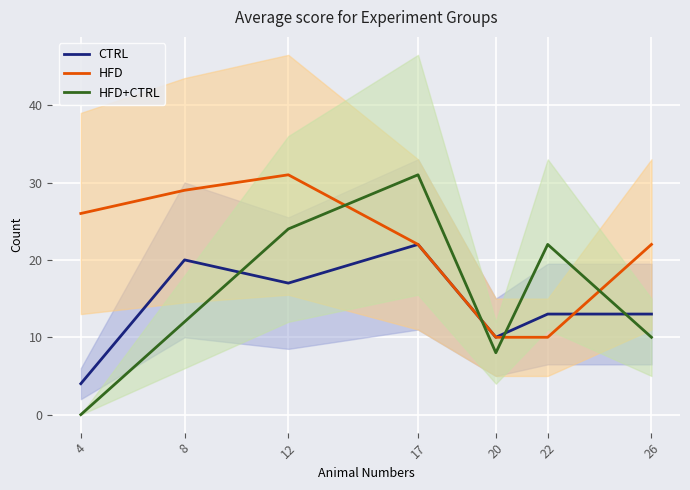

What is the average value of the CTRL series?

14